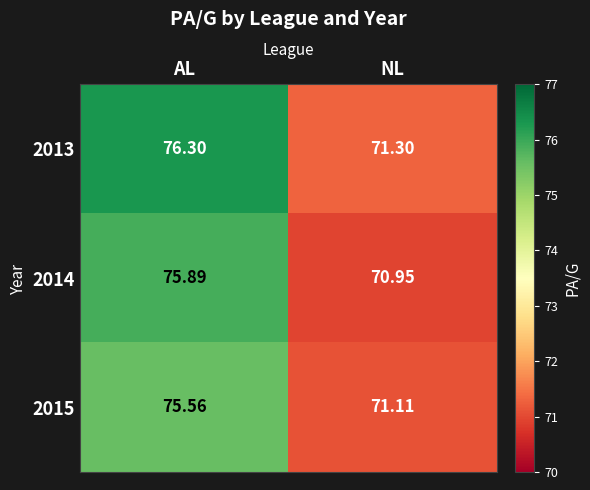

How many data points in 2015 are above 75?

1